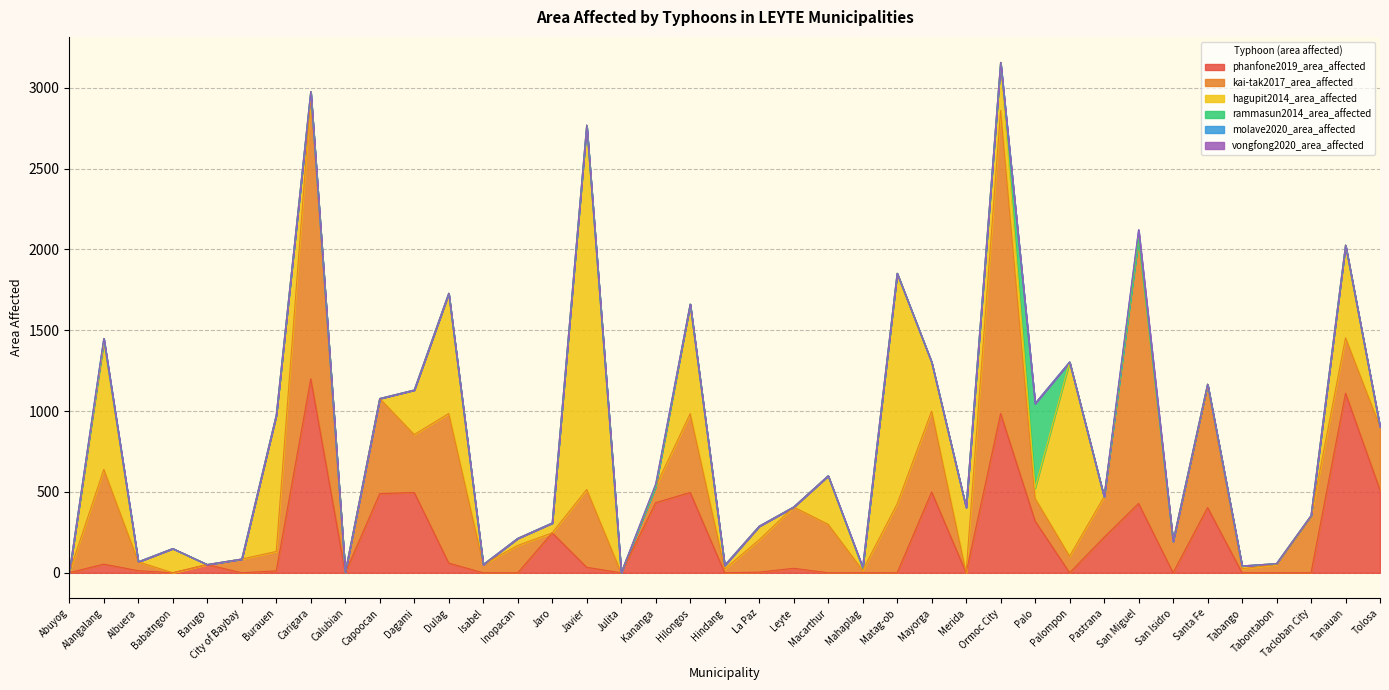

Is the value of molave2020_area_affected at Tanauan greater than the value of rammasun2014_area_affected at Tabango?

No